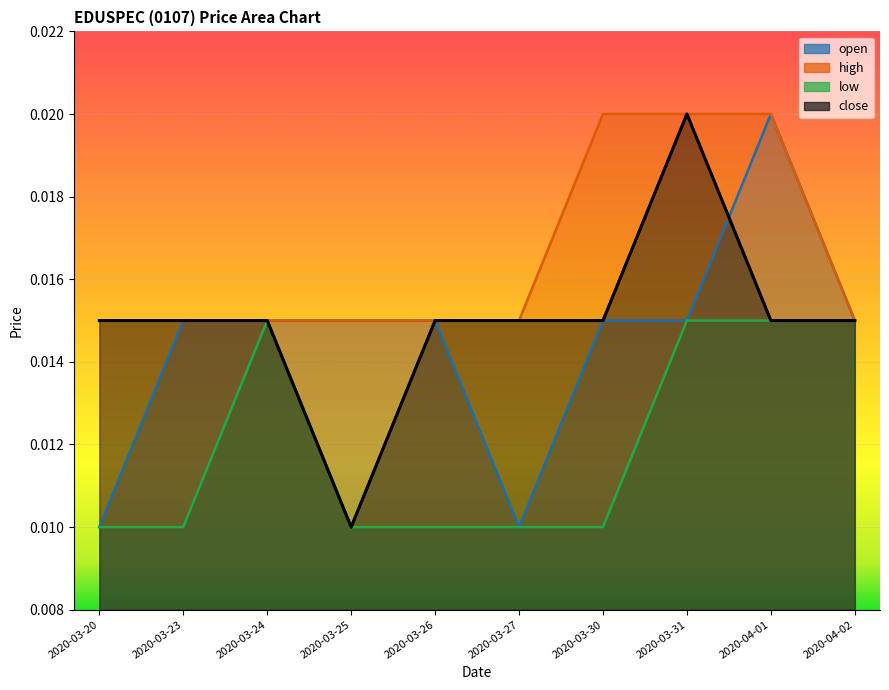

Which series changed the most between 2020-03-20 and 2020-03-31?

high